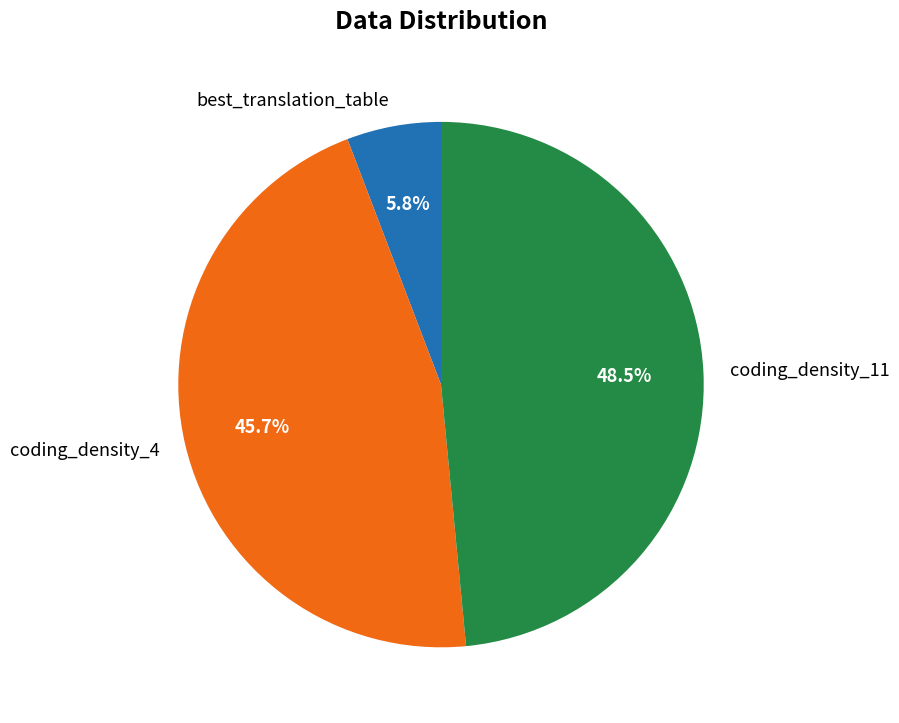

Which slice is the largest?

coding_density_11